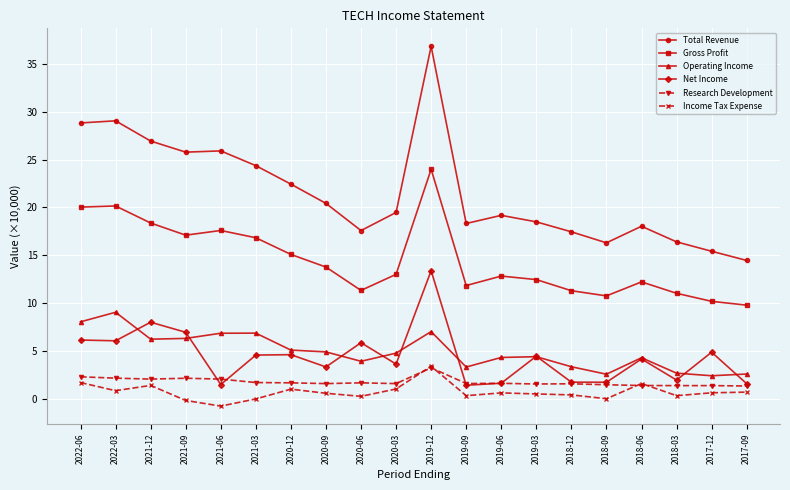

True or false: Gross Profit has a value of 4.0 at 2017-12.

False